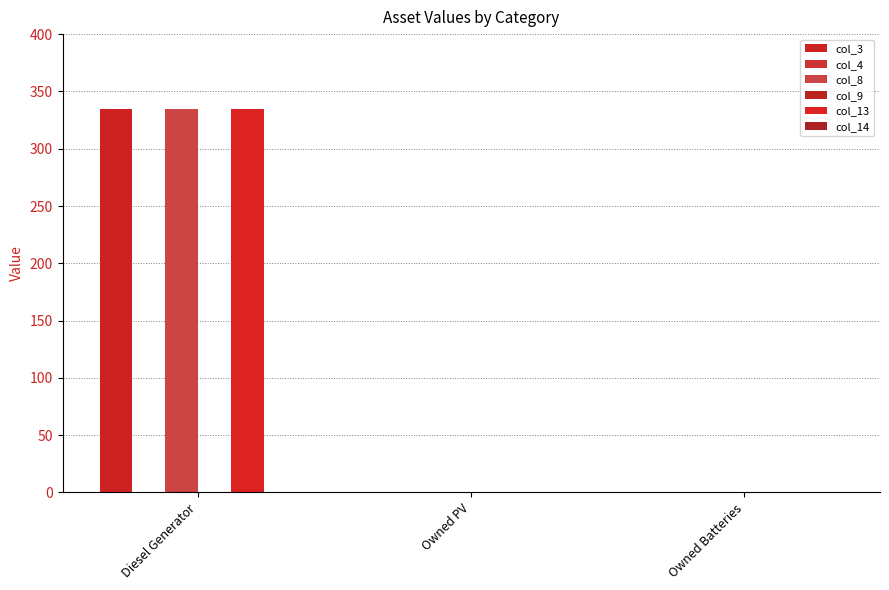

Rank the categories by col_3 value from lowest to highest.

Owned PV, Owned Batteries, Diesel Generator